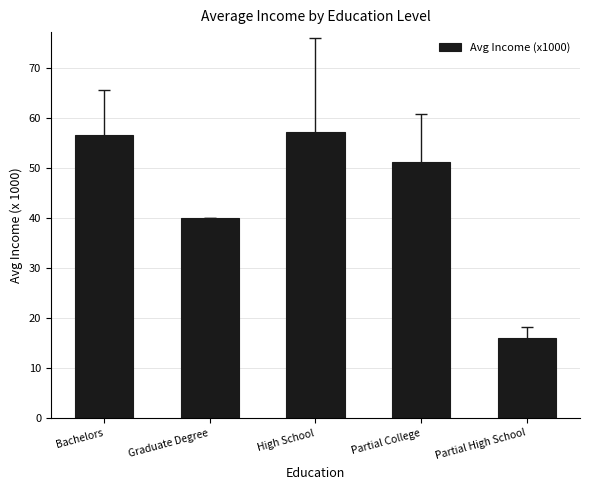

What is the smallest value displayed?

16.0